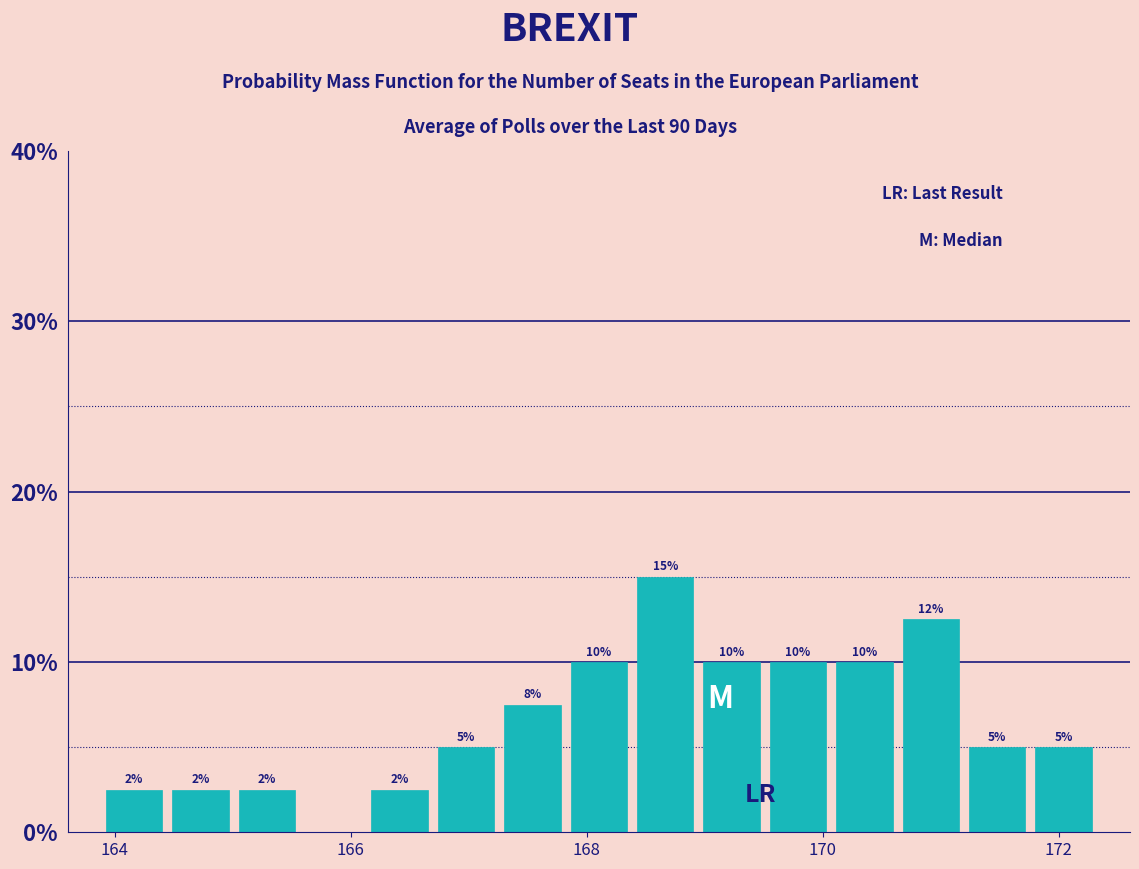

Read against the x-axis, roughly where is the centre of the tallest bar?

168.6